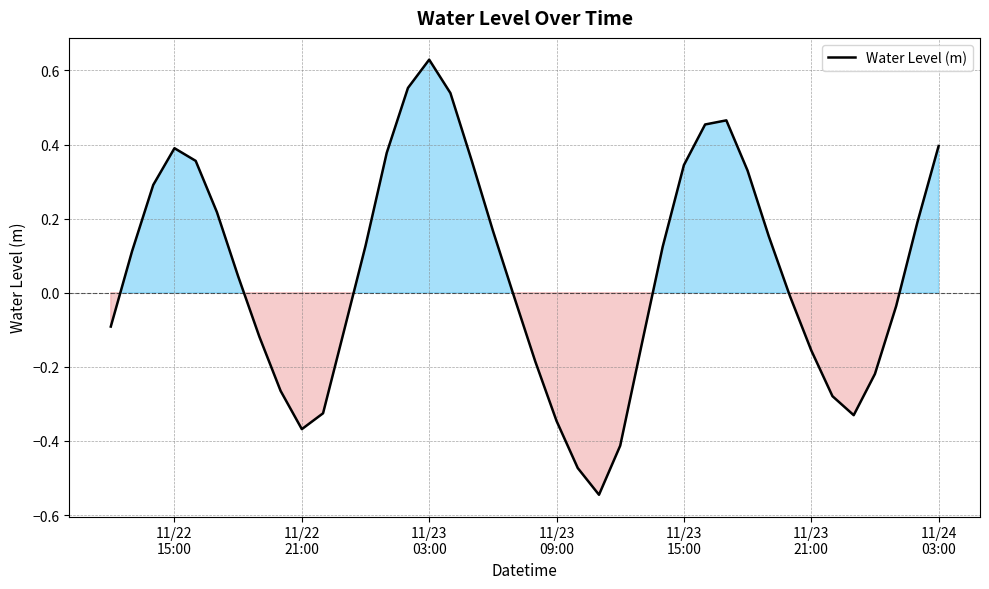

How many values are above zero?

21